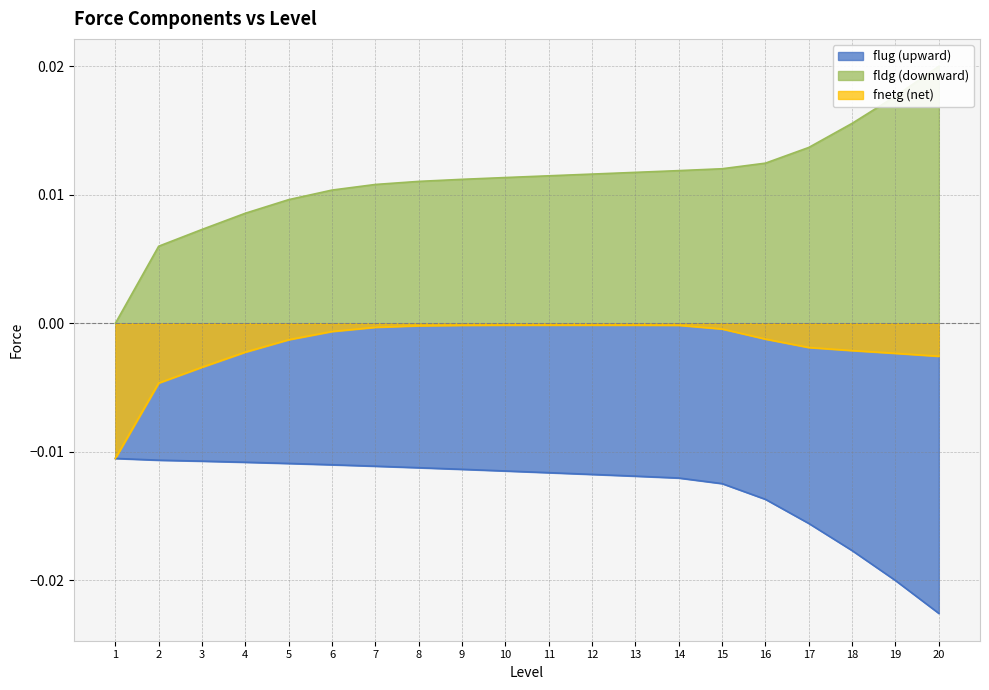

Which label corresponds to the smallest value in the chart?

20